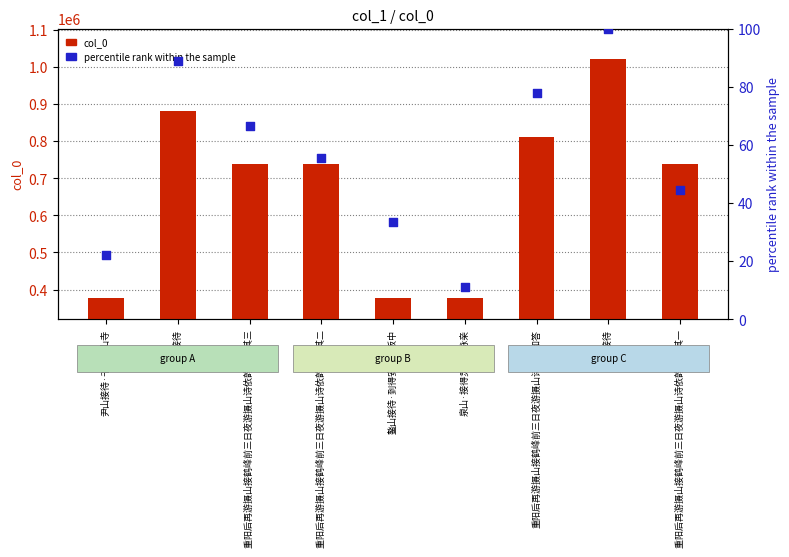

What is the total value across all series at 重阳后再游摄山接鹤峰前三日夜游摄山诗依韵和答 其三?

738509.7